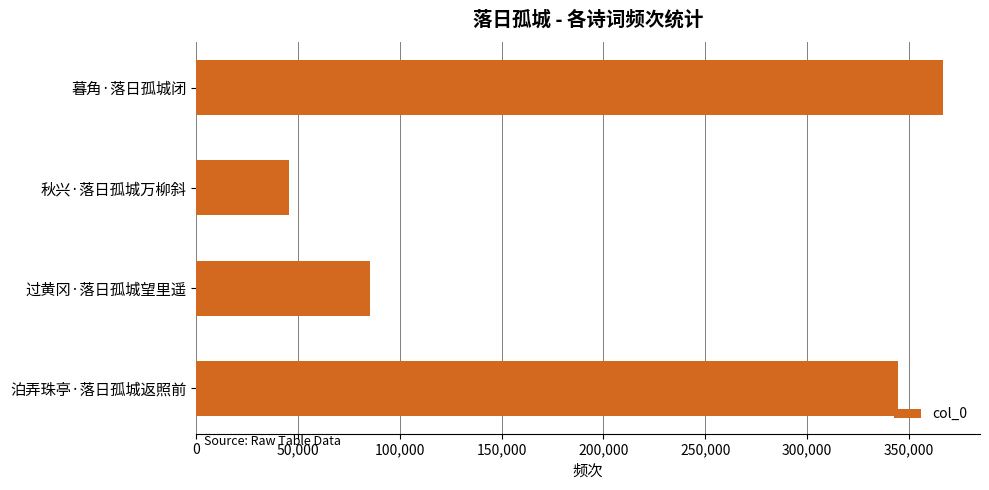

True or false: the data shows 77761 at 秋兴·落日孤城万柳斜.

False